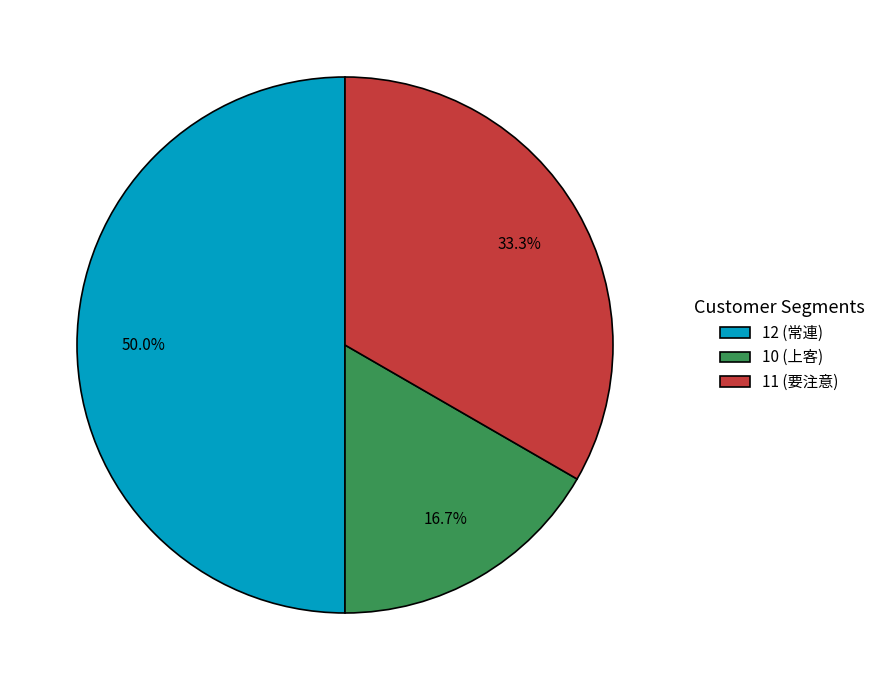

How much of the chart is everything except 11 (要注意)?

66.7%